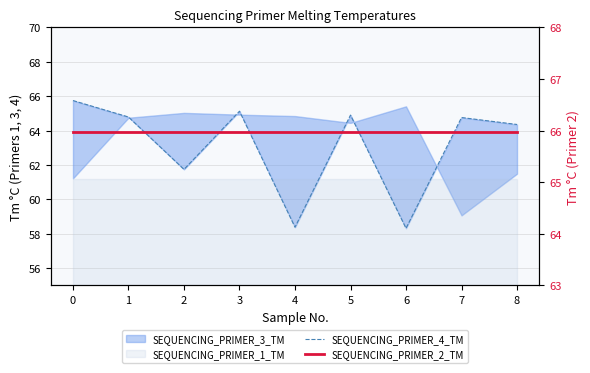

What is the sum of all SEQUENCING_PRIMER_4_TM values?

568.1